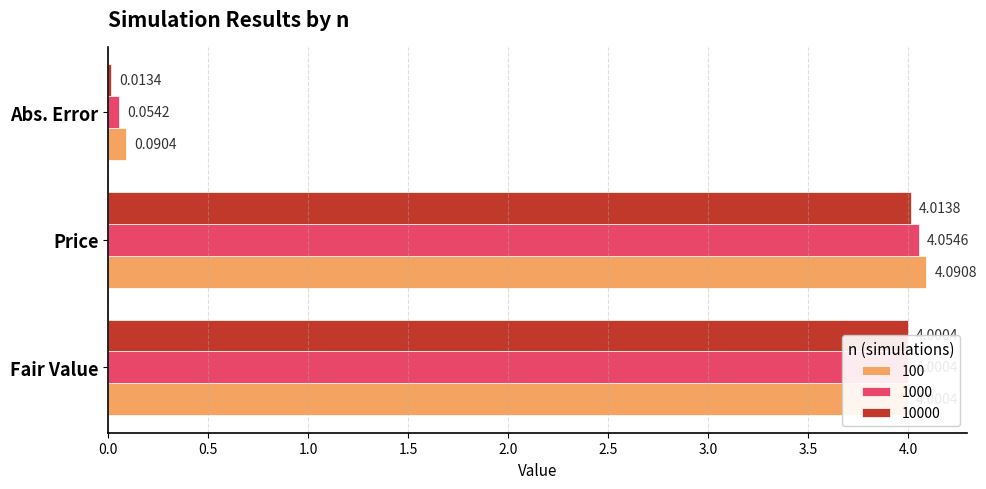

At which category is the sum across all series the highest?

Price